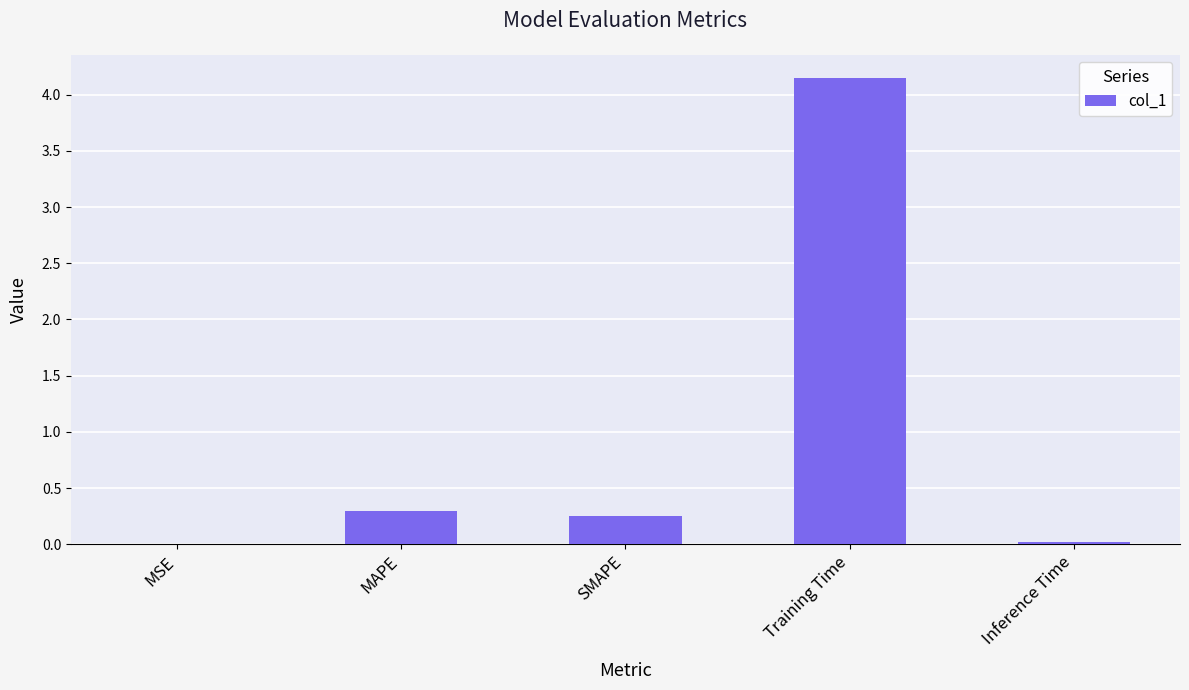

Is it true that the value at SMAPE is 0.3?

True